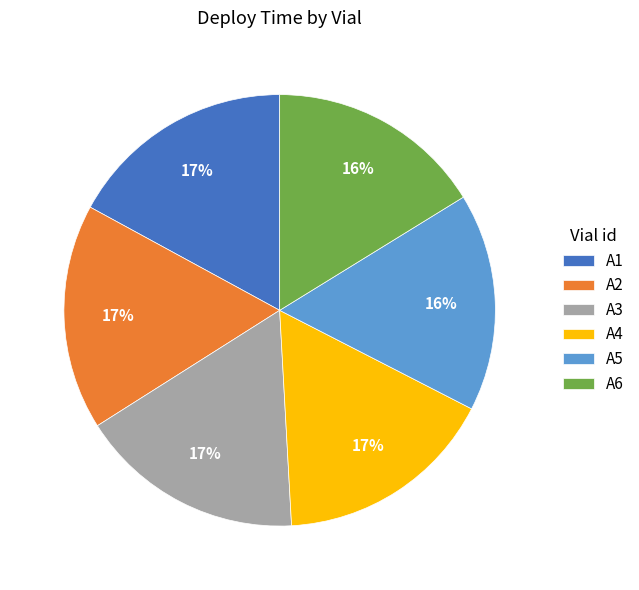

Do A4 and A2 together represent more than half of the pie?

No